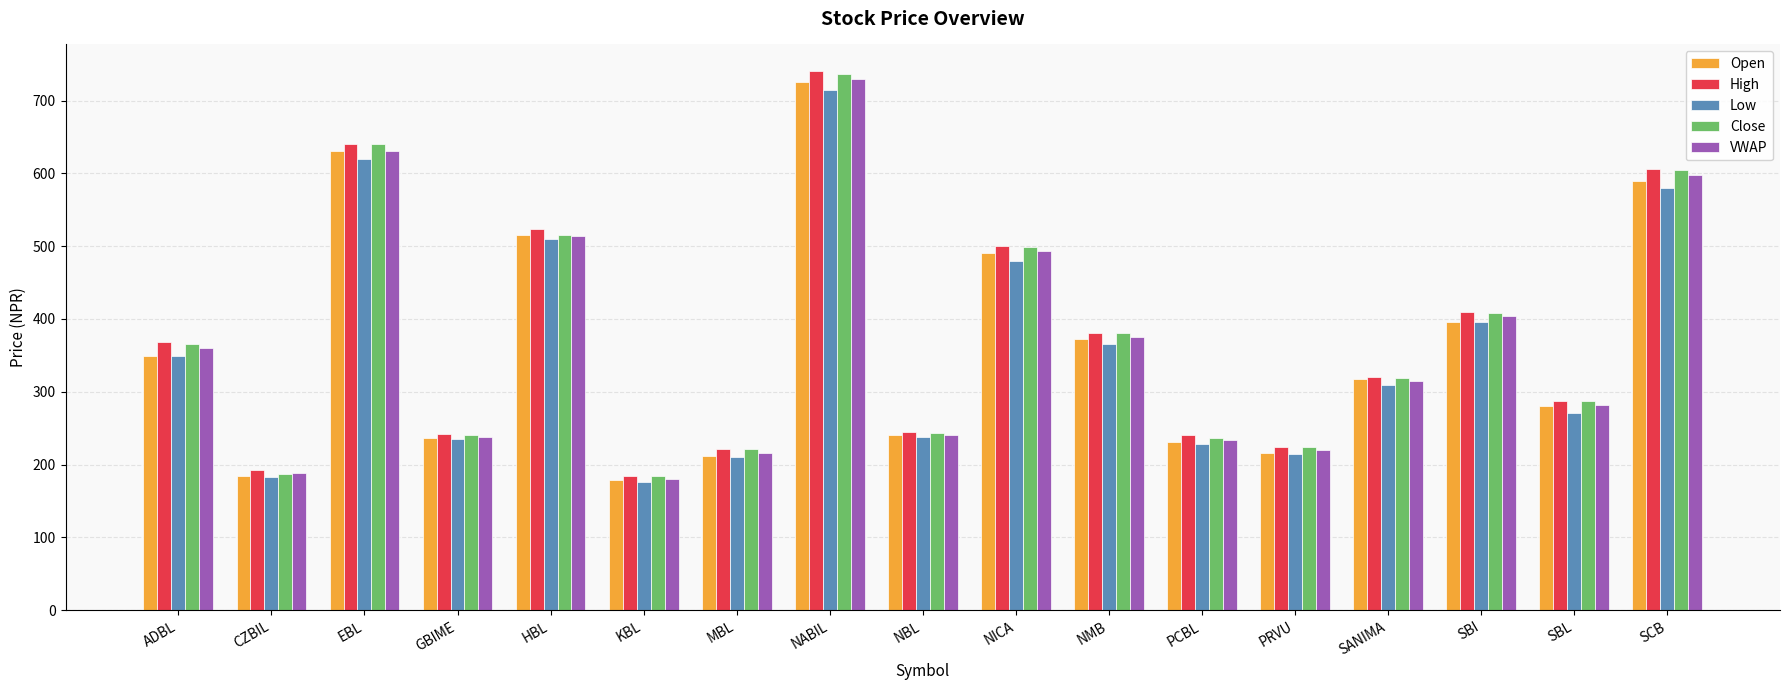

How many values in the Open series are below 318?

8